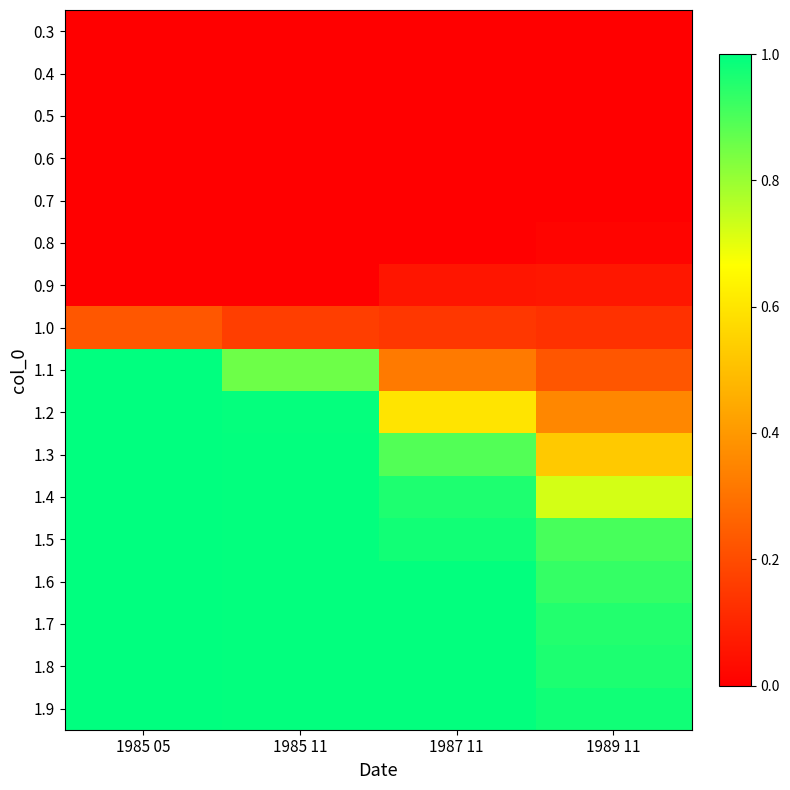

Which category has the lowest value across all series?

1985 05